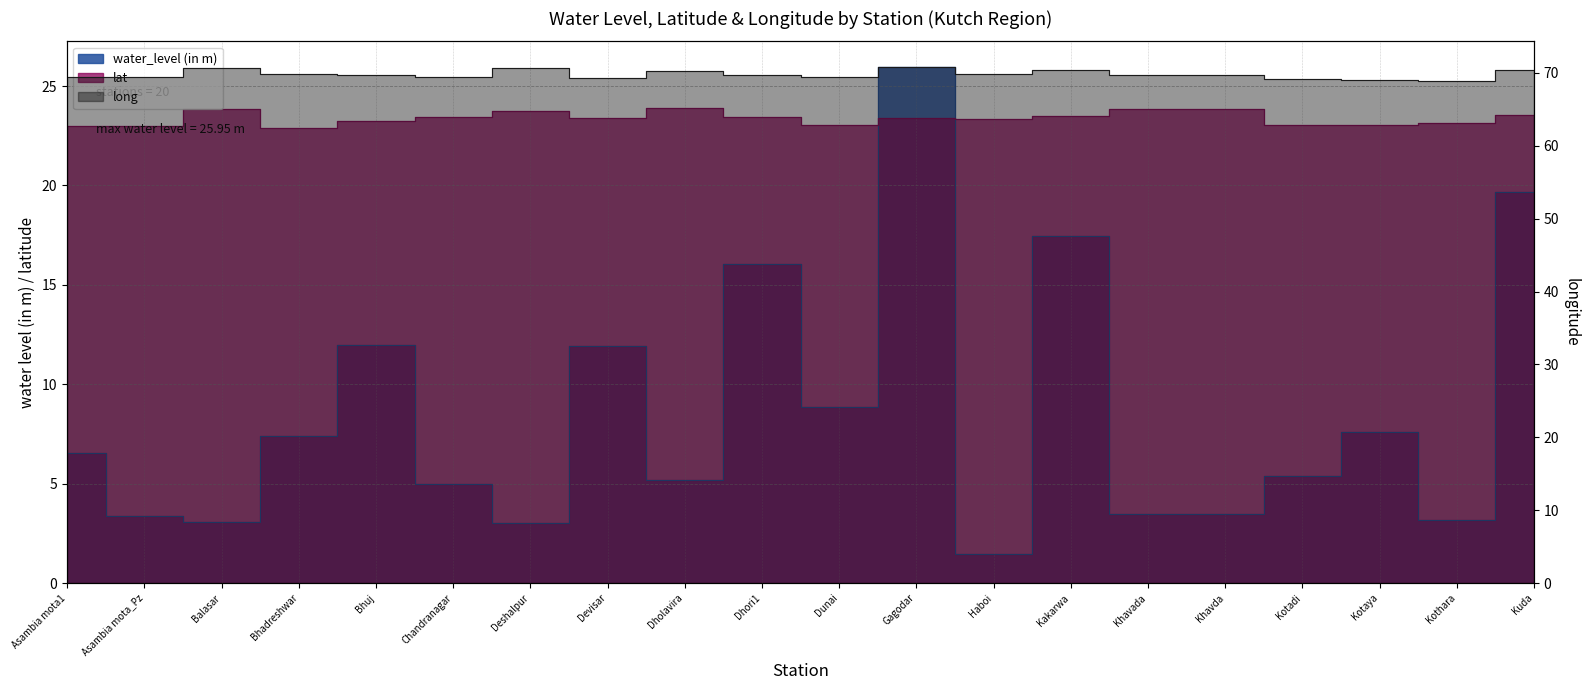

Count the number of data series in this chart.

3